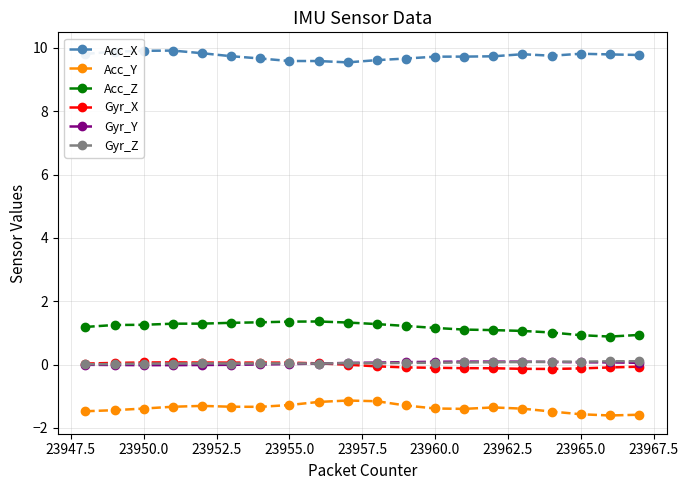

True or false: Gyr_Z has more than 1 interior local peaks.

True